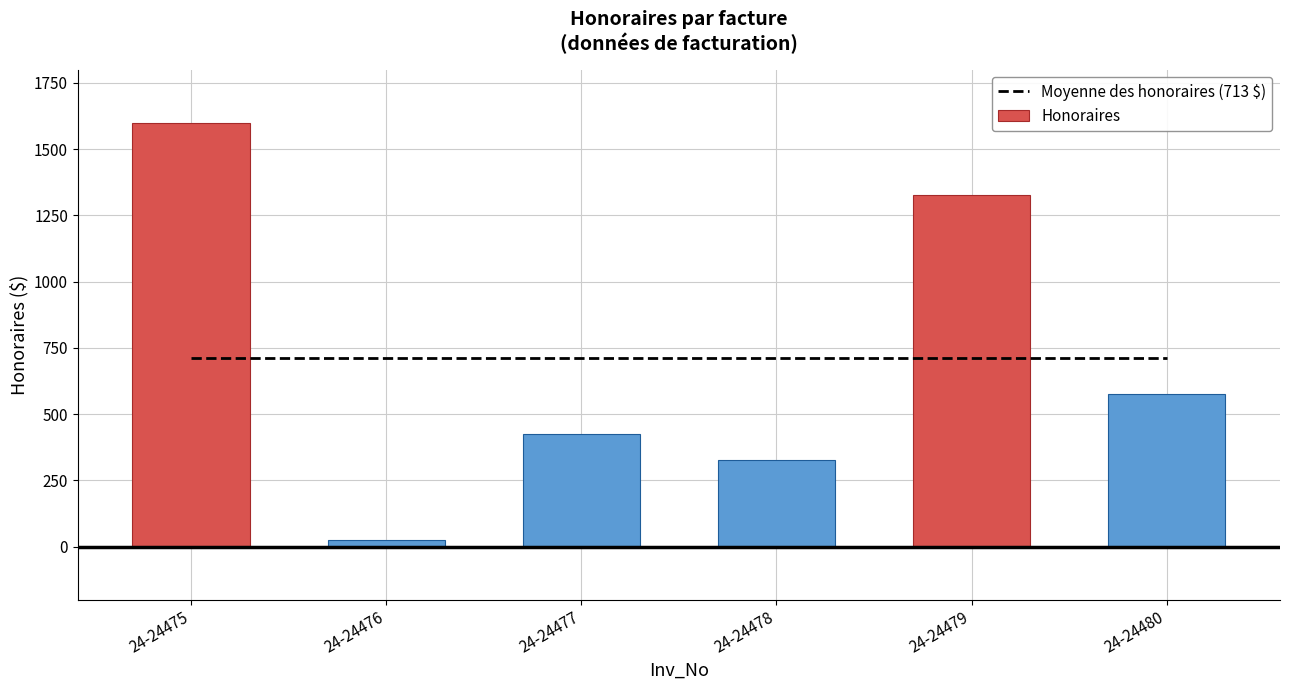

Which series has the widest spread of values?

Honoraires